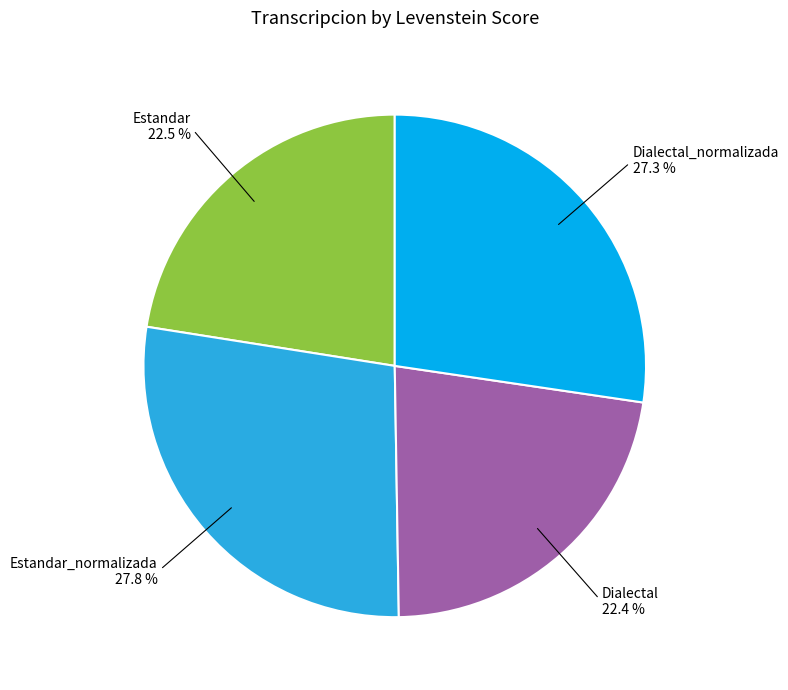

Does any single category account for the majority?

No